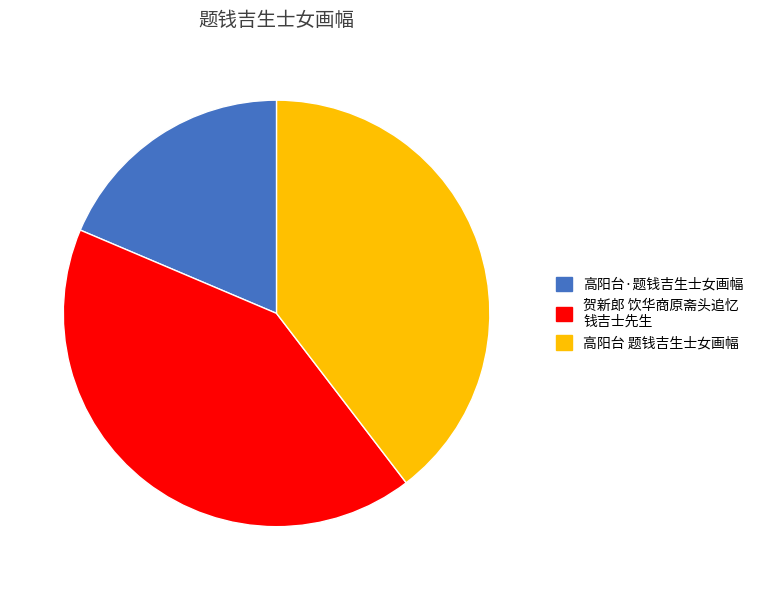

How many slices are in this pie chart?

3